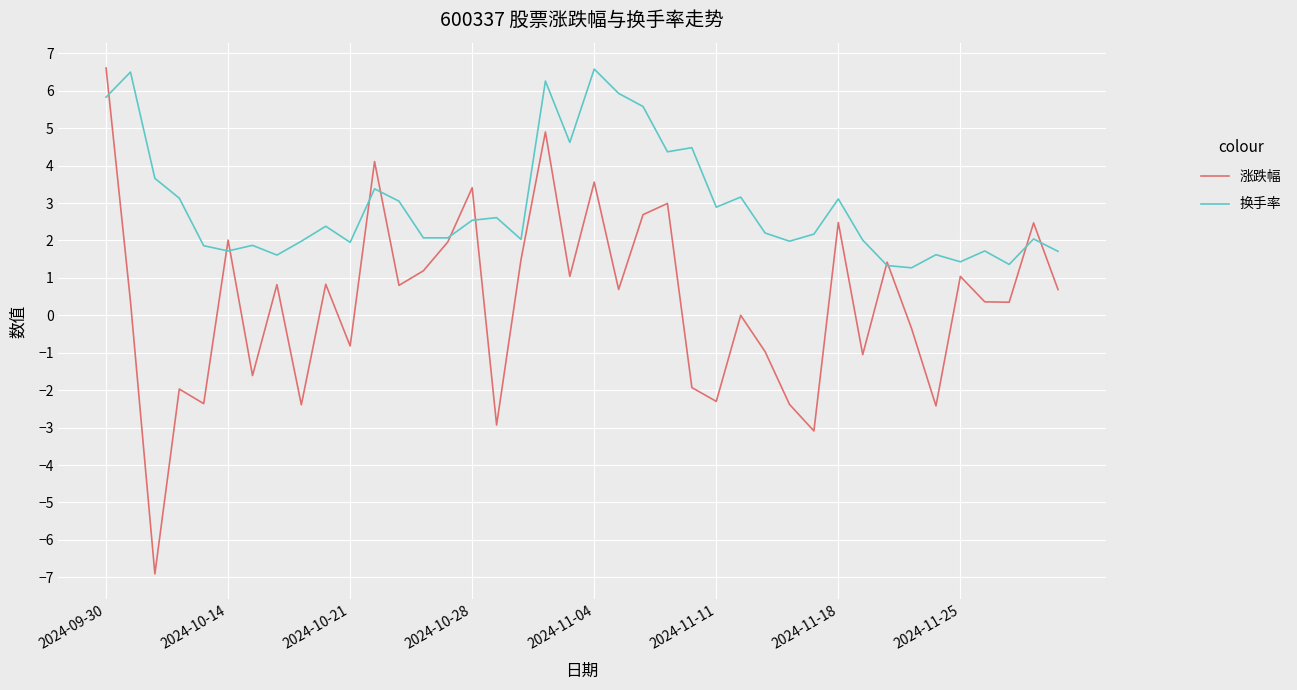

What is the maximum value shown in the chart?

6.6